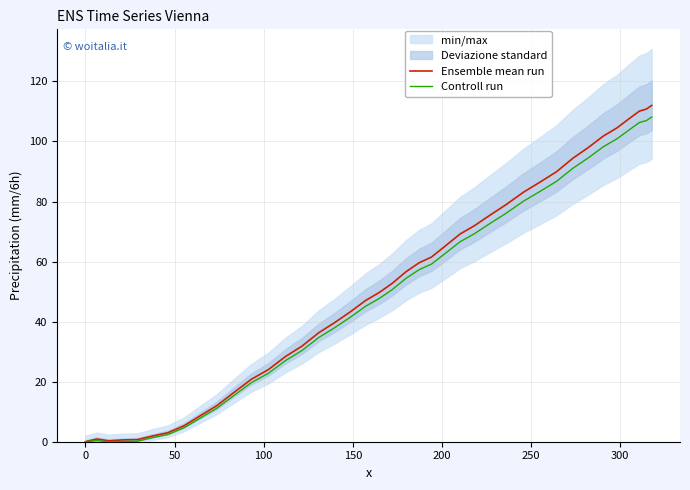

True or false: Controll run and Ensemble mean run intersect in this chart.

False